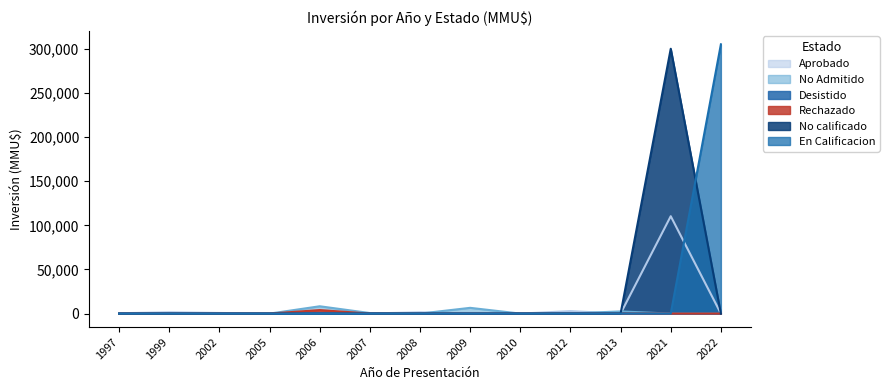

What is the difference between the highest and lowest values at 2013?

2475